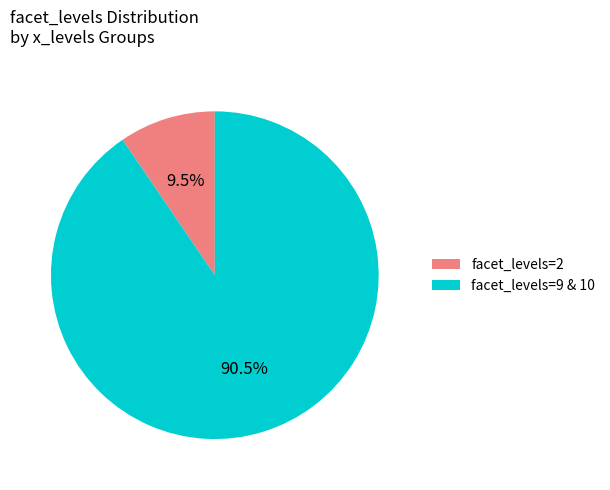

To the nearest percent, what is the difference between the largest and smallest slice percentages?

81%